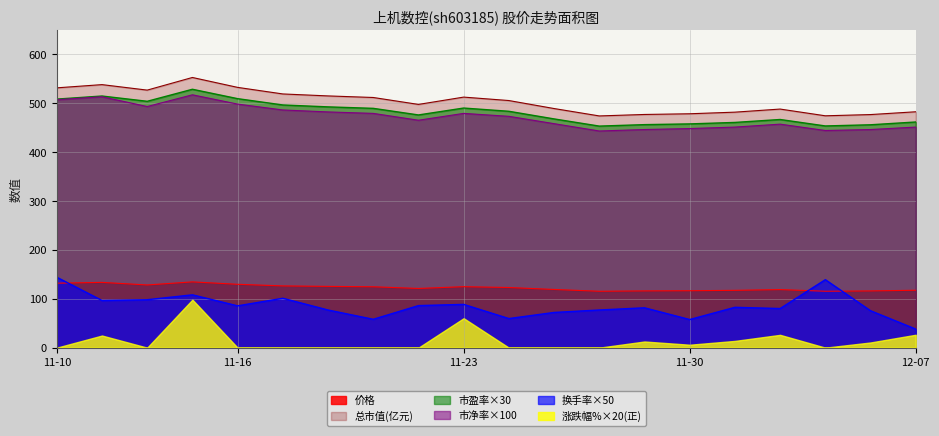

What is the difference between the maximum and second lowest values in the 价格 series?

19.1